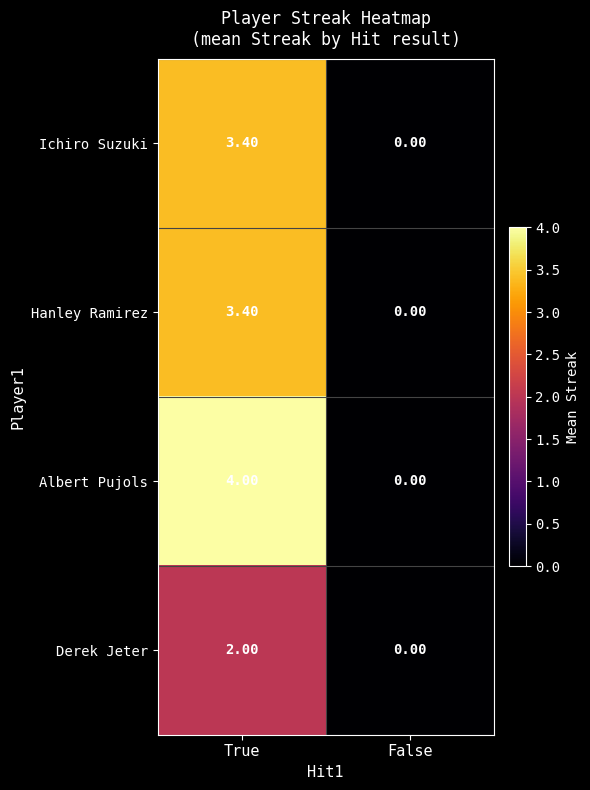

Which label corresponds to the largest value in the chart?

True